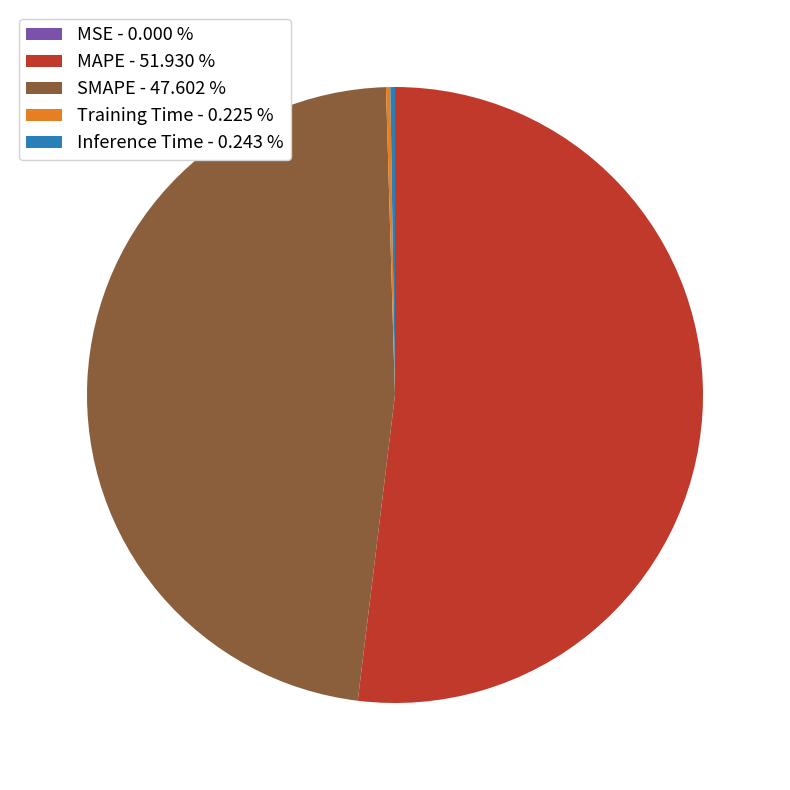

Is there any slice that represents more than half of the pie?

Yes